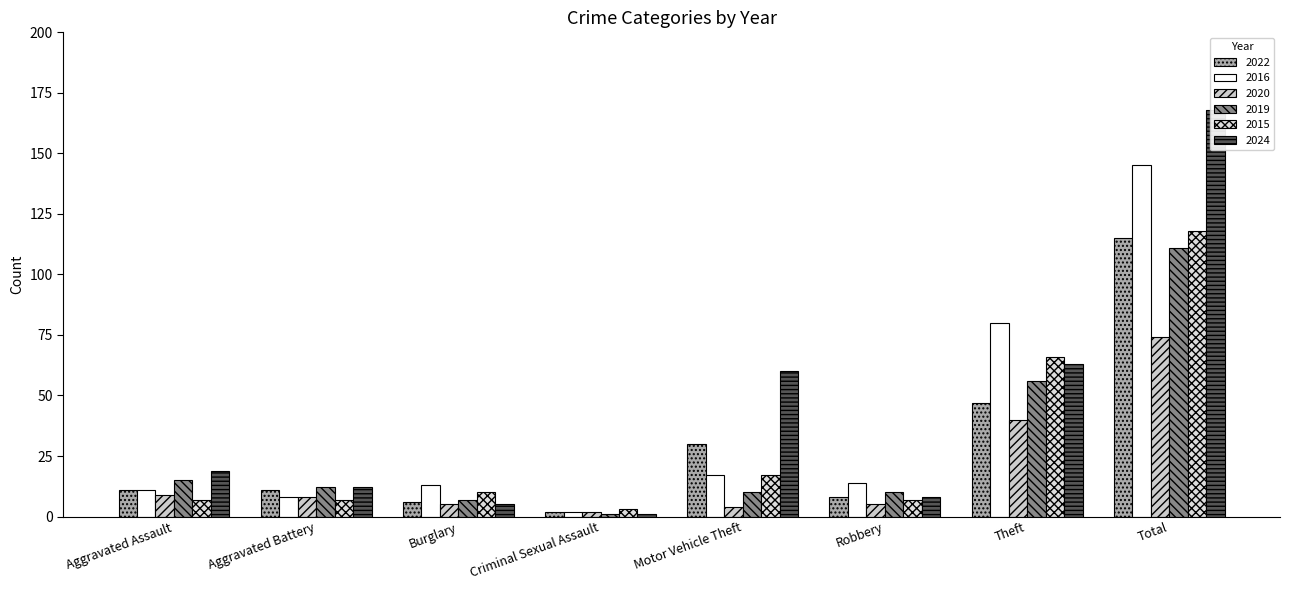

What is the label of the 7th bar from the right?

Aggravated Battery